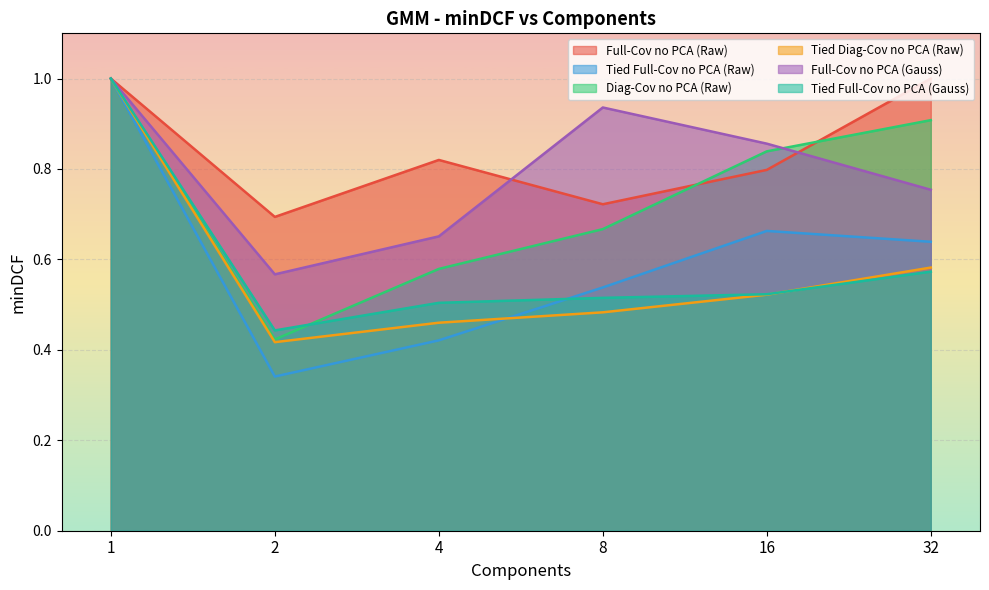

Reading left to right, extract all data points from this chart.

Full-Cov no PCA (Raw): 1=1.0	2=0.7	4=0.8	8=0.7	16=0.8	32=1.0
Tied Full-Cov no PCA (Raw): 1=1.0	2=0.3	4=0.4	8=0.5	16=0.7	32=0.6
Diag-Cov no PCA (Raw): 1=1.0	2=0.4	4=0.6	8=0.7	16=0.8	32=0.9
Tied Diag-Cov no PCA (Raw): 1=1.0	2=0.4	4=0.5	8=0.5	16=0.5	32=0.6
Full-Cov no PCA (Gauss): 1=1.0	2=0.6	4=0.7	8=0.9	16=0.9	32=0.8
Tied Full-Cov no PCA (Gauss): 1=1.0	2=0.4	4=0.5	8=0.5	16=0.5	32=0.6